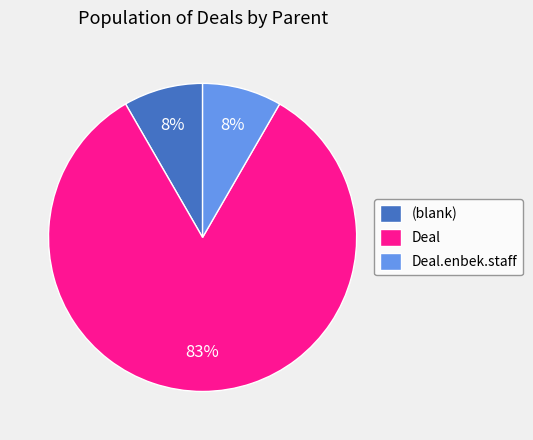

Approximately how many times larger is the value at Deal.enbek.staff compared to (blank)?

1.0